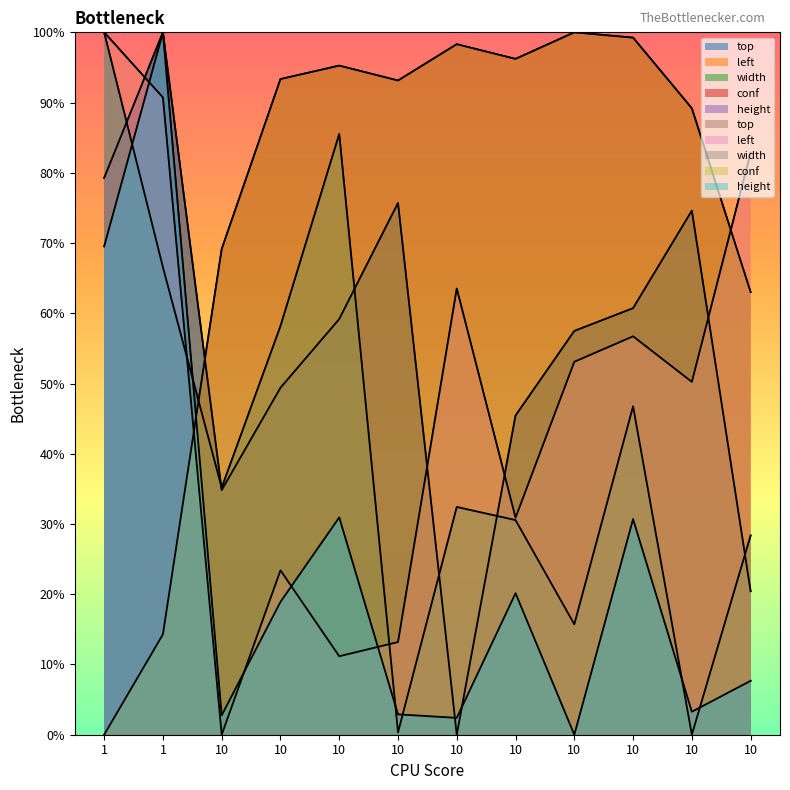

Reading left to right, what are all the values shown in this chart?

top: 1=79.3	1=100.0	10=34.8	10=49.4	10=59.2	10=75.7	10=0.0	10=45.4	10=57.5	10=60.7	10=74.6	10=20.4
left: 1=100.0	1=90.7	10=0.0	10=23.4	10=11.2	10=13.2	10=63.5	10=30.9	10=53.1	10=56.7	10=50.2	10=82.8
width: 1=100.0	1=66.6	10=35.2	10=58.2	10=85.5	10=0.3	10=32.4	10=30.6	10=15.7	10=46.8	10=0.0	10=28.4
conf: 1=0.0	1=14.3	10=69.1	10=93.3	10=95.3	10=93.1	10=98.3	10=96.2	10=100.0	10=99.2	10=89.2	10=63.0
height: 1=69.5	1=100.0	10=2.8	10=18.9	10=30.9	10=2.9	10=2.4	10=20.1	10=0.0	10=30.7	10=3.3	10=7.7